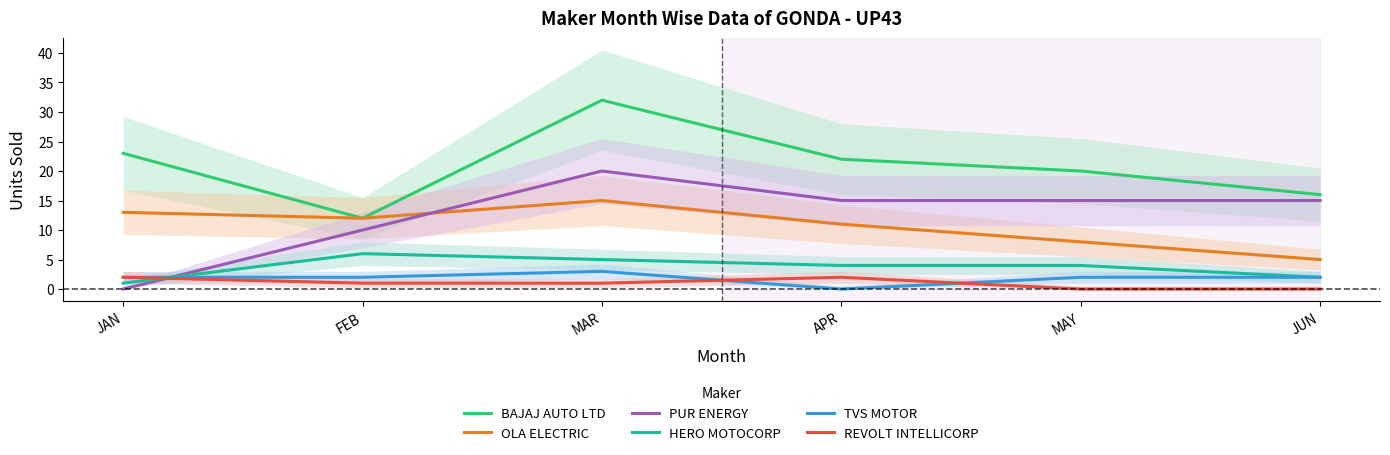

Rank the categories by REVOLT INTELLICORP value from lowest to highest.

MAY, JUN, FEB, MAR, JAN, APR